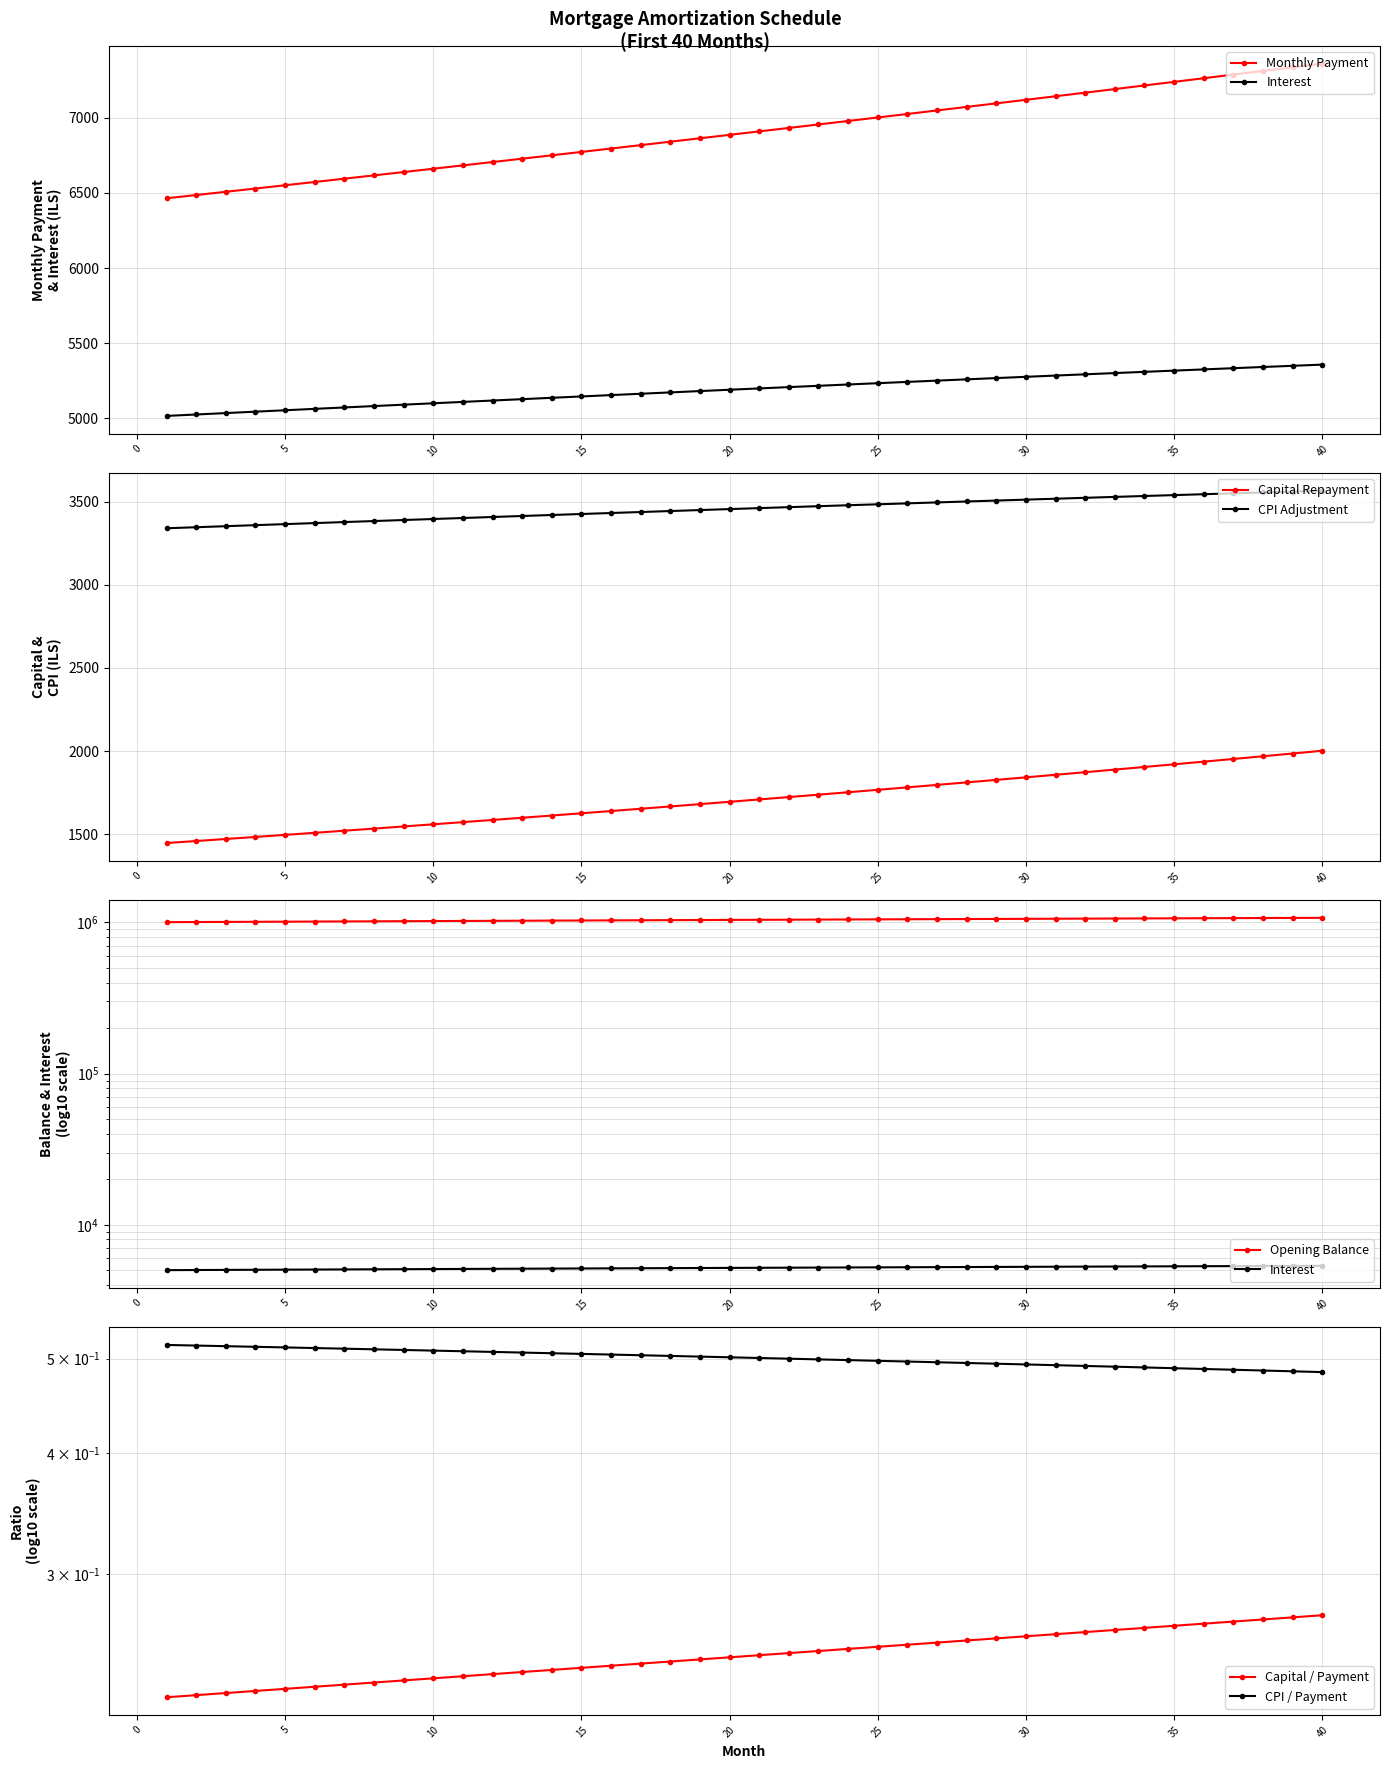

True or false: CPI Adjustment and Capital Repayment cross at least once.

False